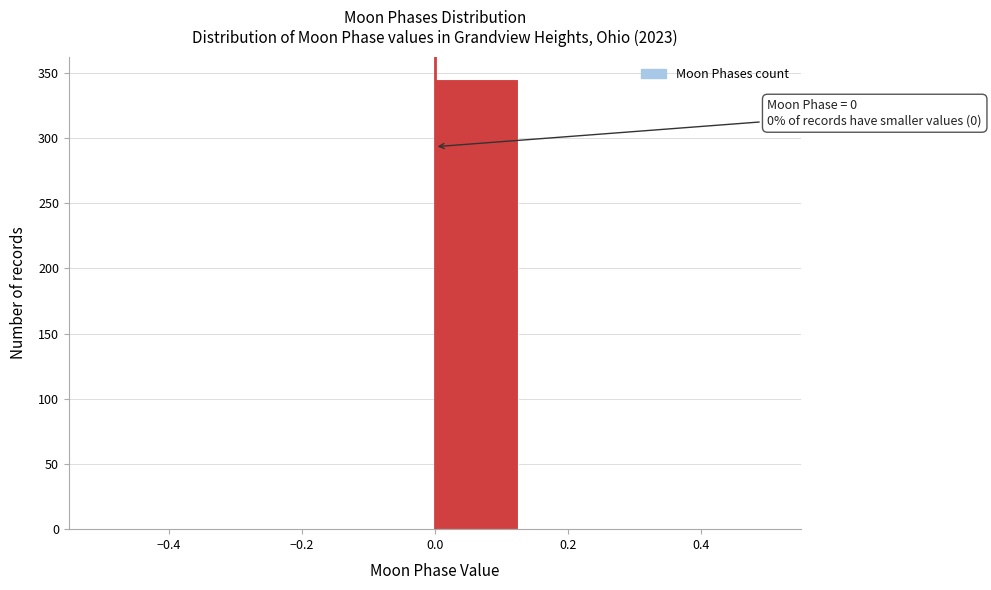

Over which range of the x-axis is the bar tallest?

0.000 to 0.125